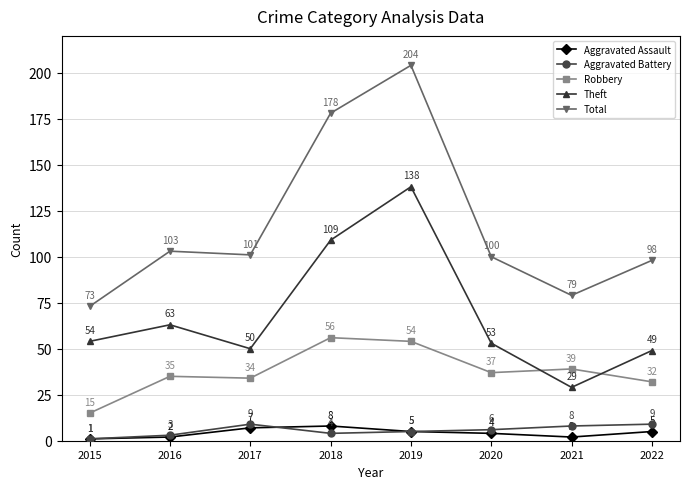

How many distinct data groups are displayed?

5